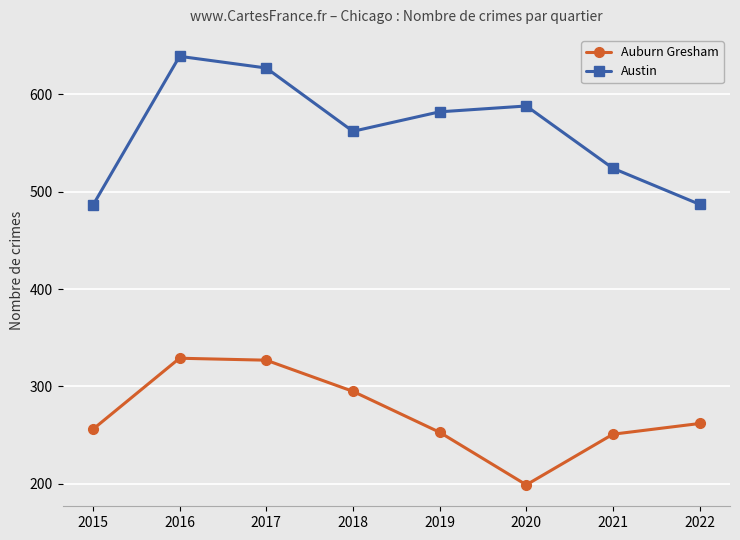

At 2021, list the series in order from smallest to largest.

Auburn Gresham, Austin